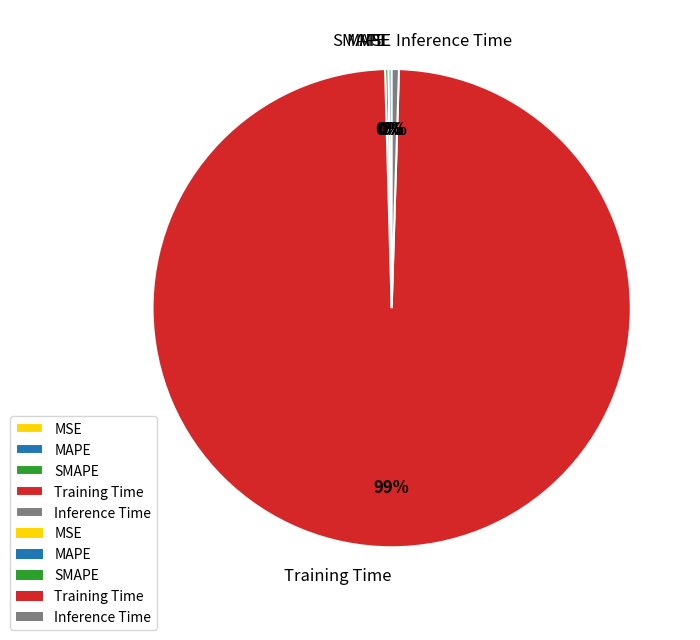

Combined, do Inference Time and Training Time account for over 50%?

Yes